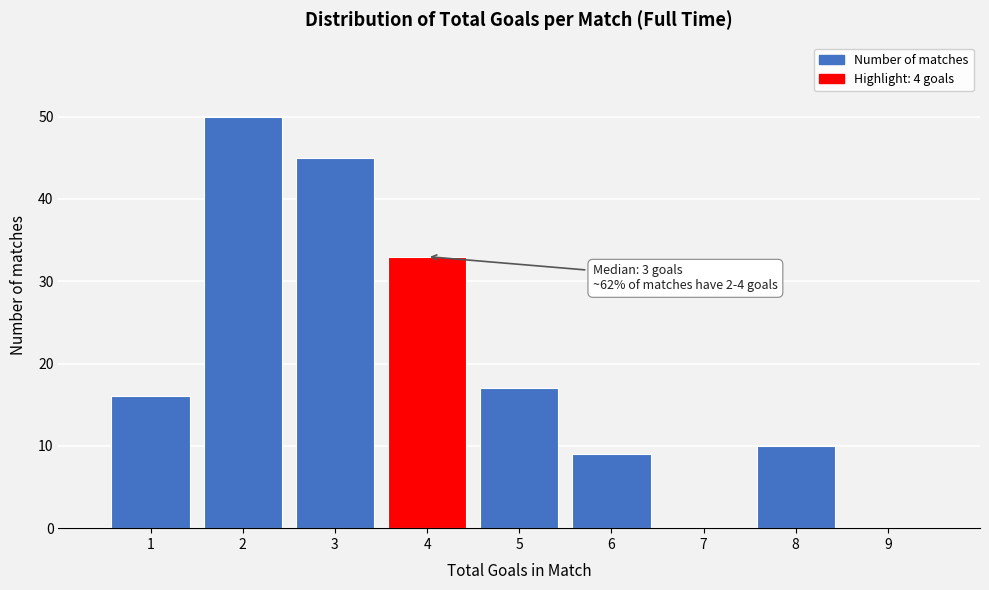

Over which range of the x-axis is the bar tallest?

1.5 to 2.5